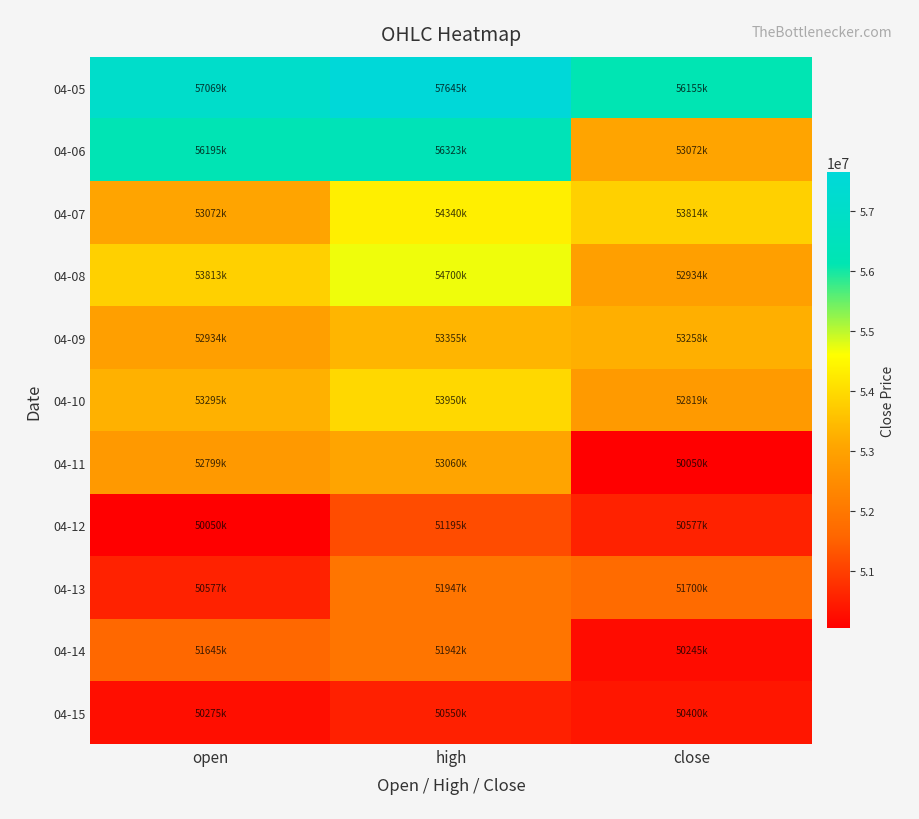

What is the total value across all series at high?

589007000